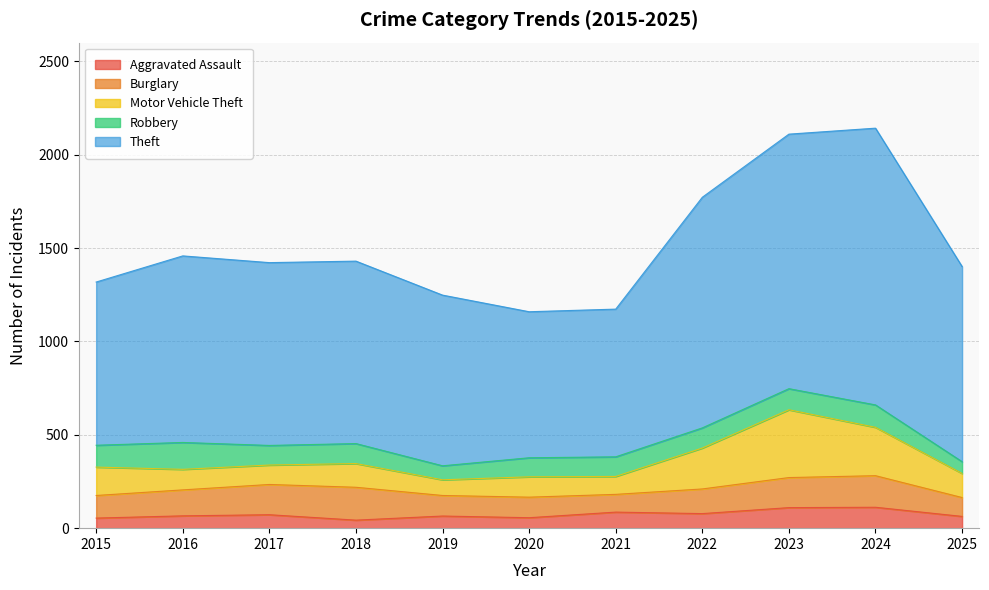

How many data points in Robbery are above 107?

5